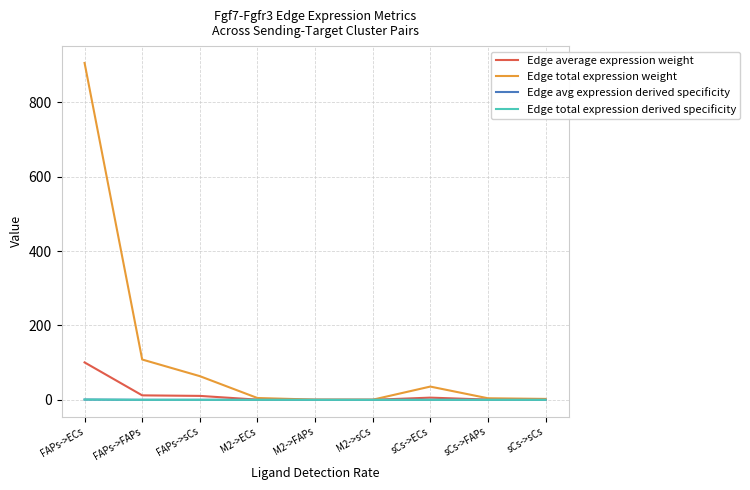

At which category is the sum across all series the highest?

FAPs->ECs